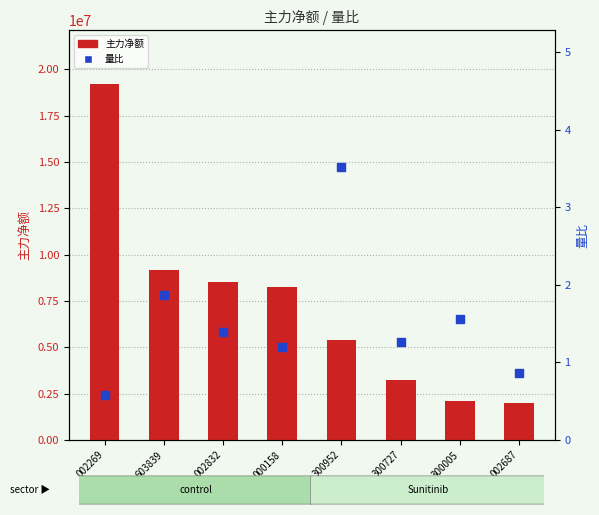

At which category is the sum across all series the highest?

002269